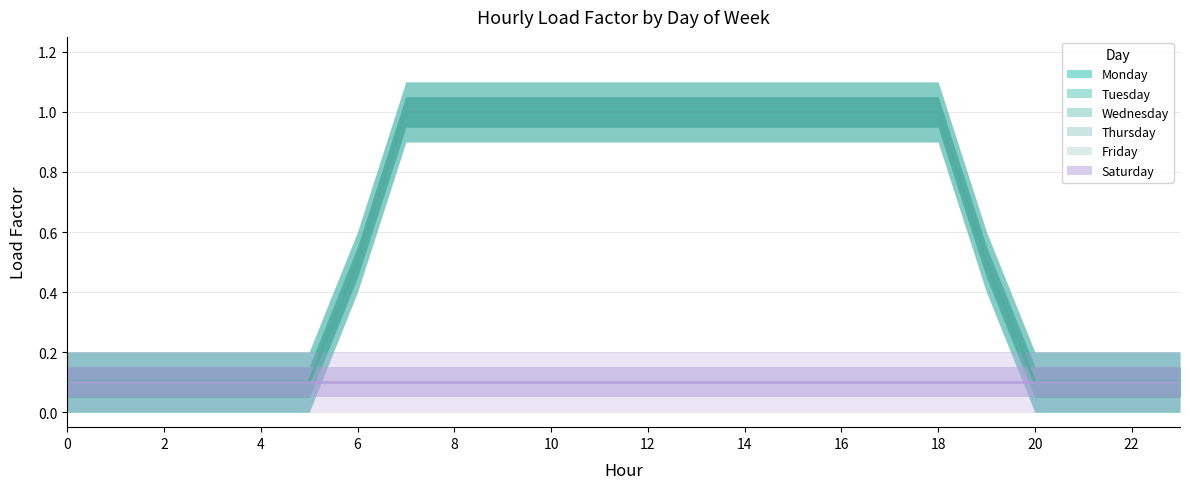

True or false: Tuesday and Friday intersect in this chart.

False